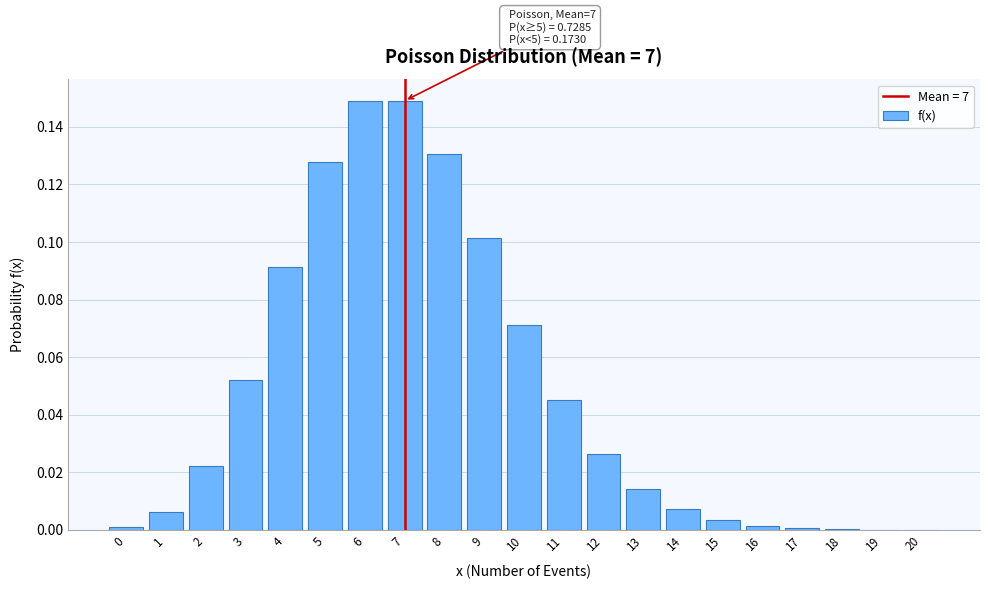

Which has a higher value, 3 or 13?

3